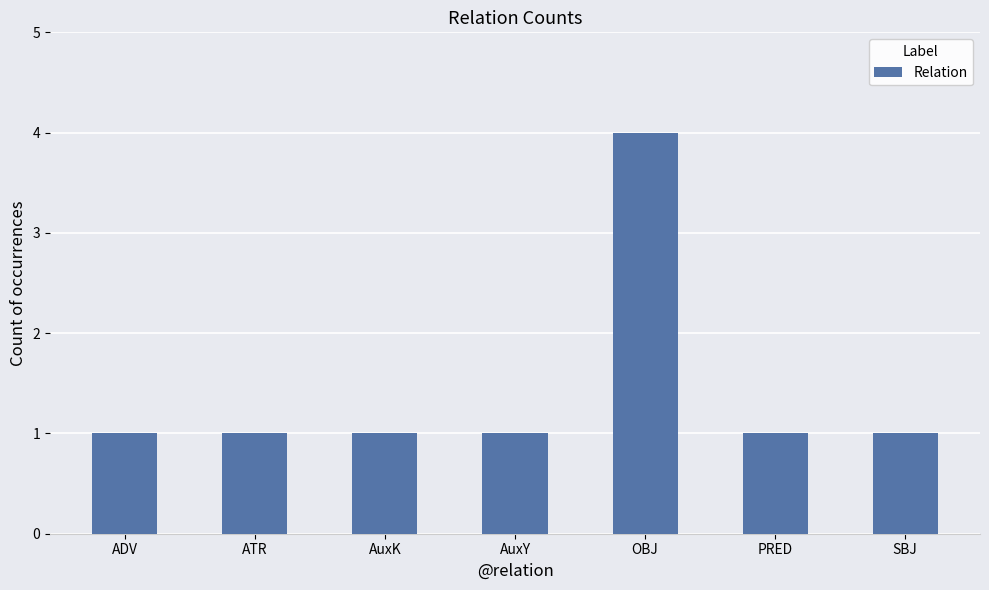

Reading right to left, transcribe all the data shown in this chart.

1	1	4	1	1	1	1